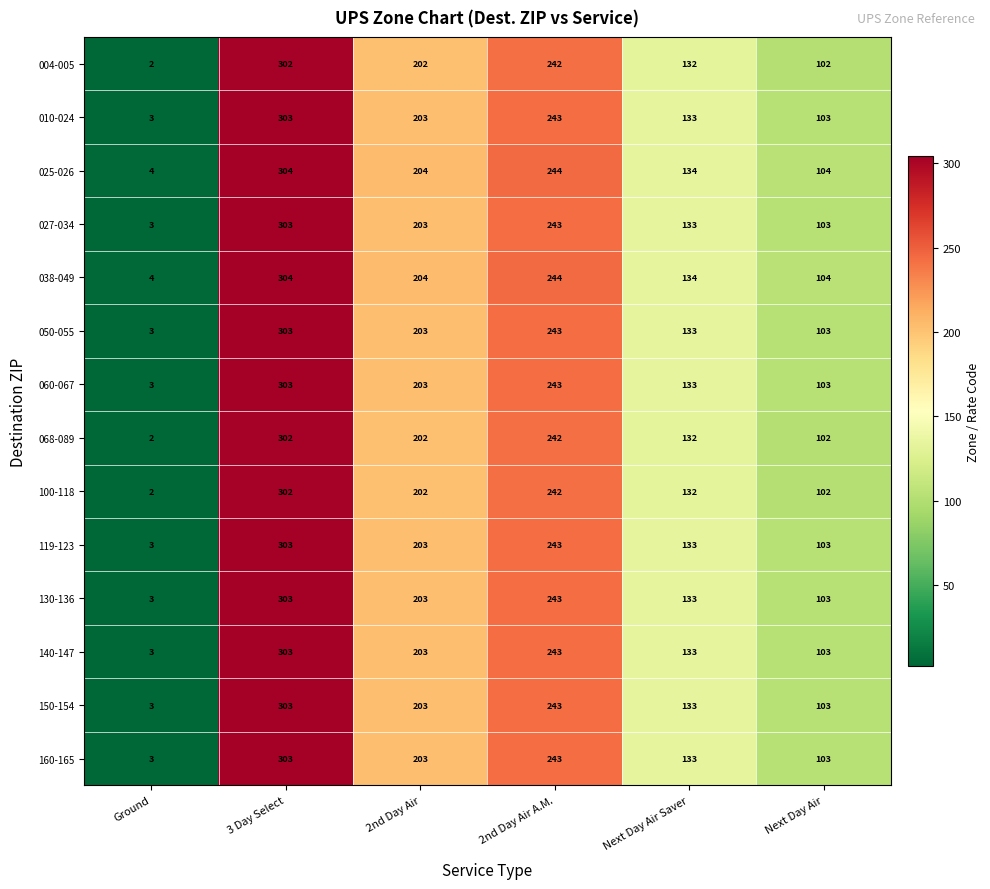

Read the 027-034 value at Ground.

3